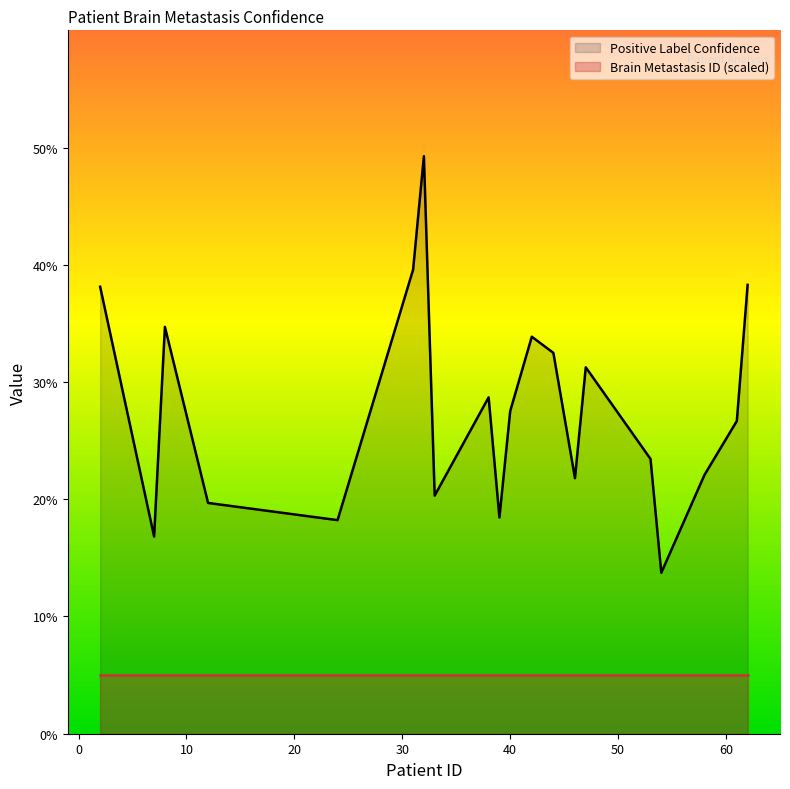

Rank the categories by value from highest to lowest.

32, 31, 62, 2, 8, 42, 44, 47, 38, 40, 61, 53, 58, 46, 33, 12, 39, 24, 7, 54